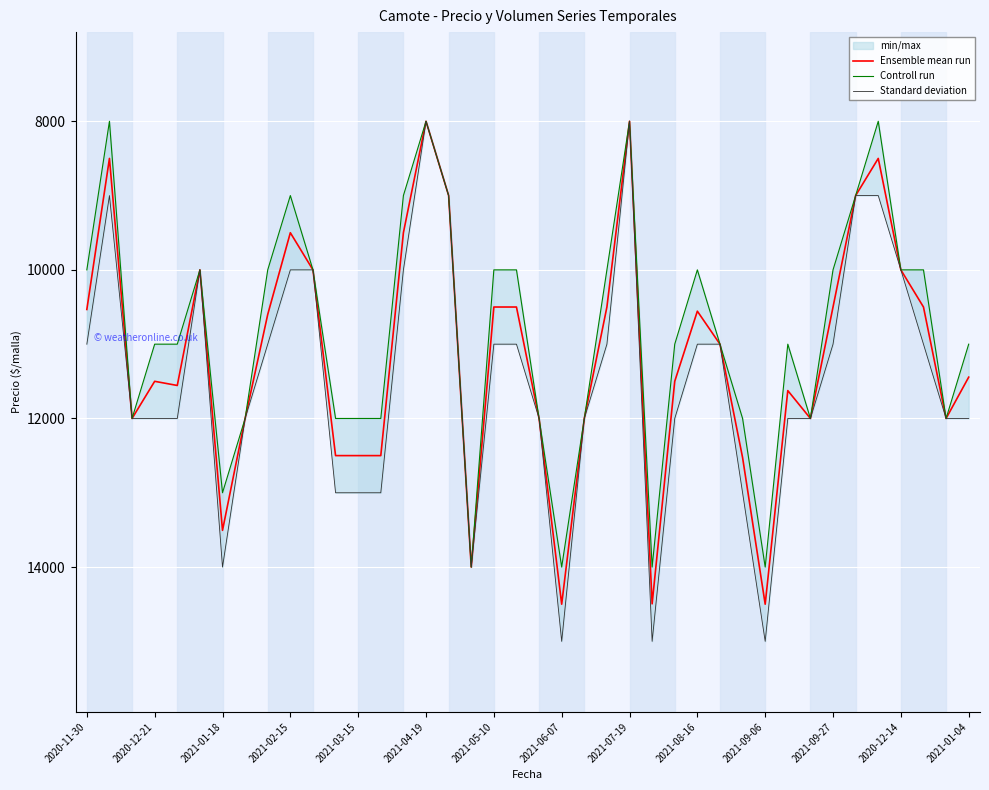

What is the maximum value for Ensemble mean run?

14500